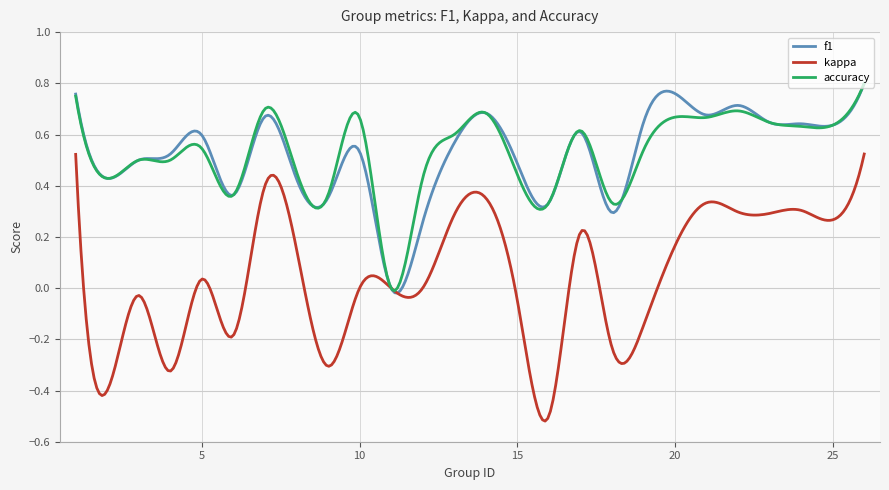

How many lines are shown in the chart?

3